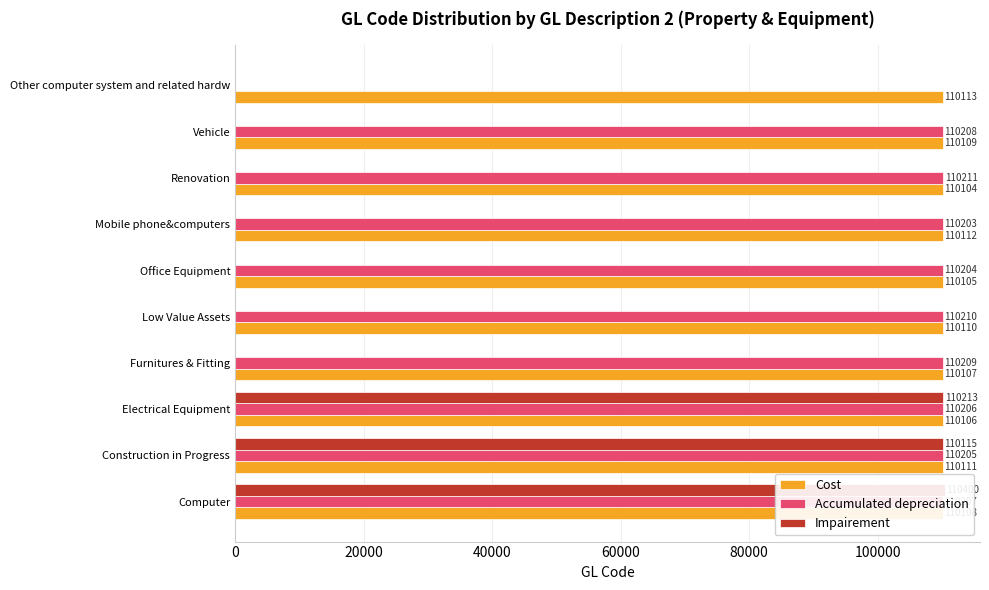

The Impairement series shows 77237 at Furnitures & Fitting. True or false?

False